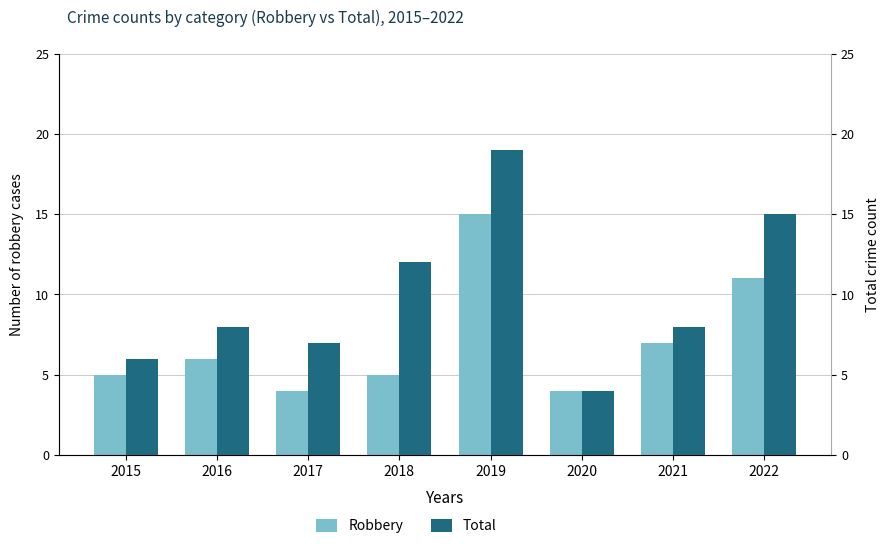

What is the minimum value for Robbery?

4